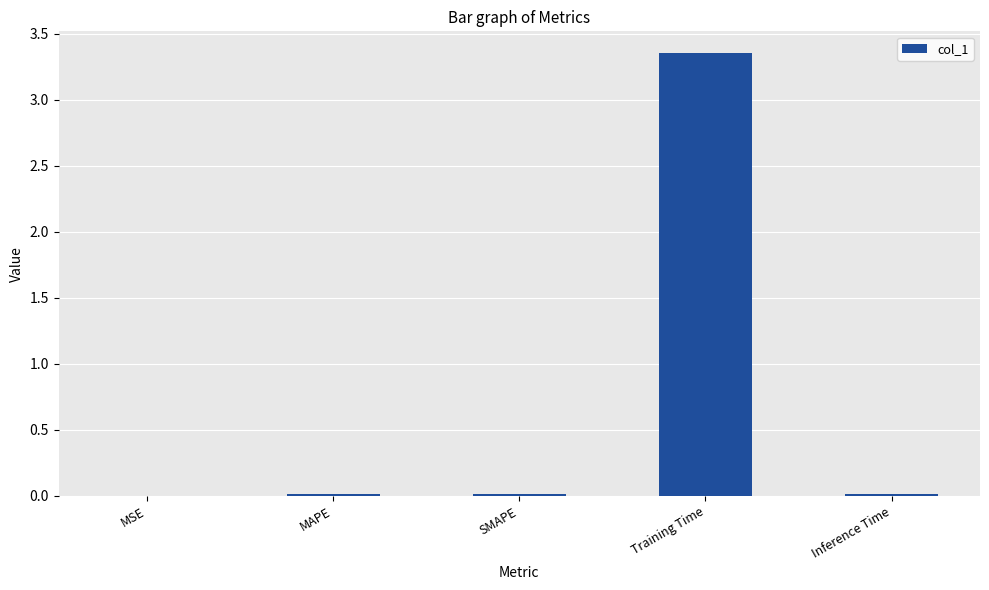

The value at MAPE is 0.0. True or false?

True